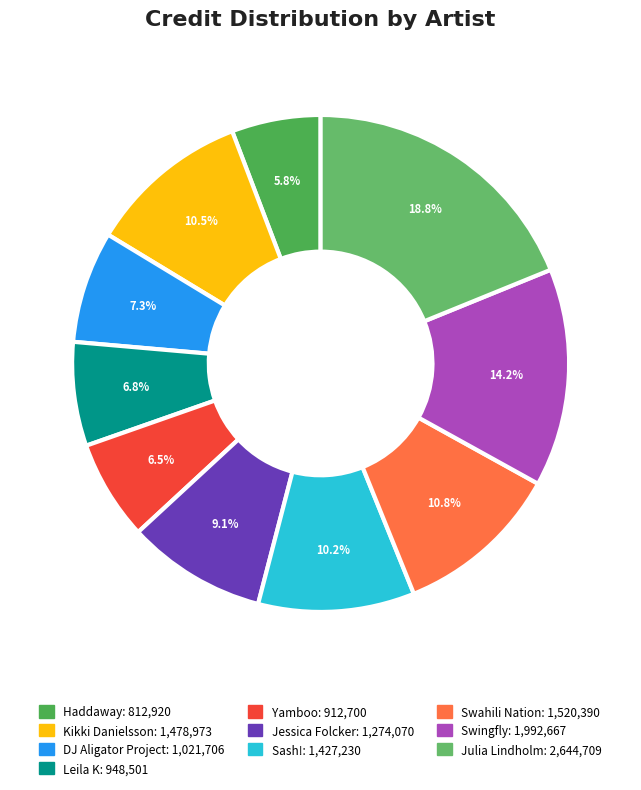

What is the largest slice in the pie chart?

Julia Lindholm